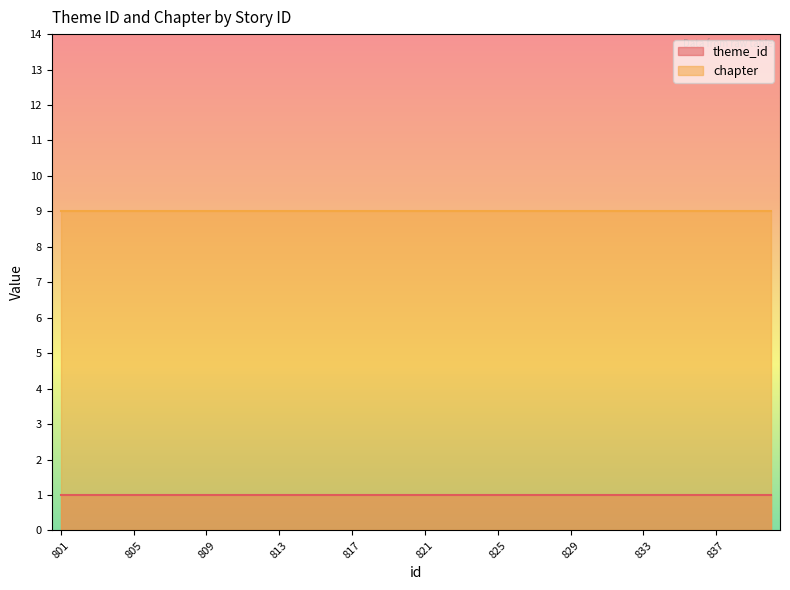

What is the value of the chapter point at the 14th from the left?

9